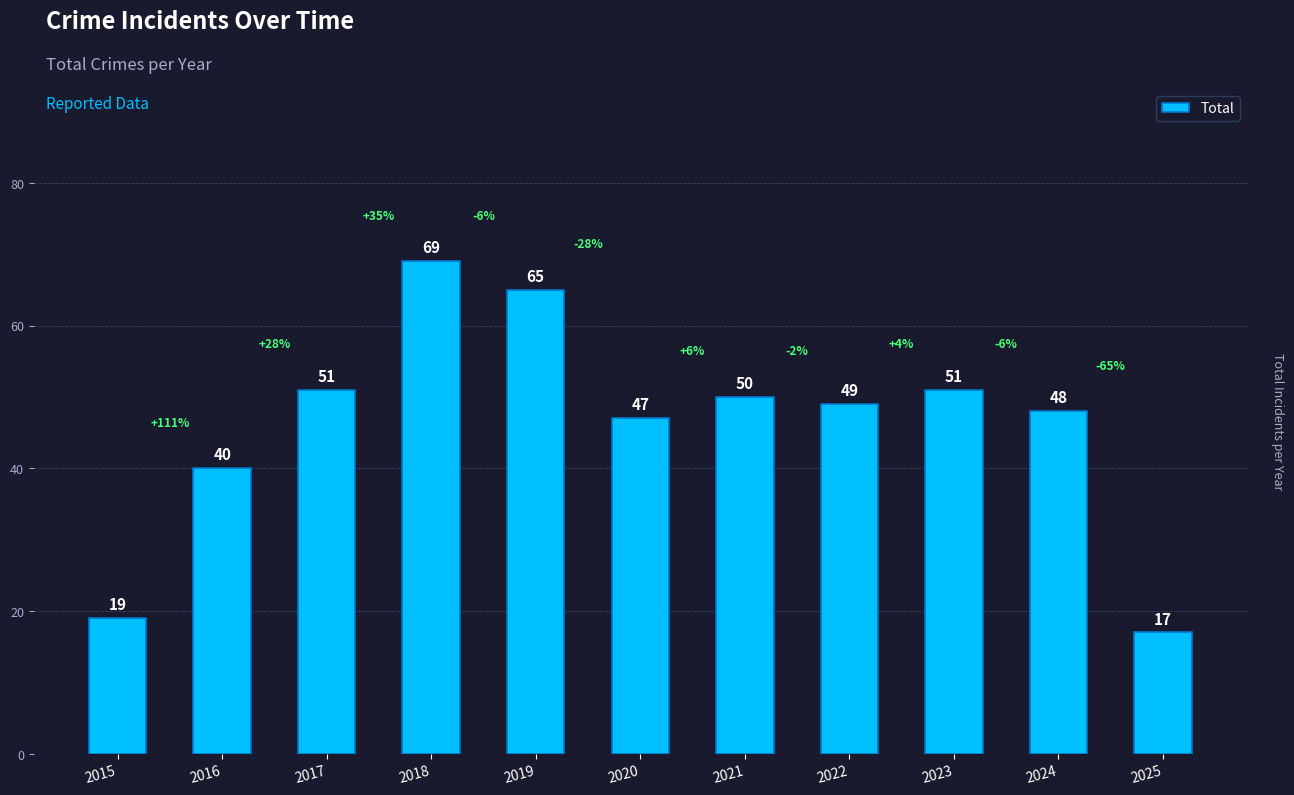

What is the value of the 5th bar from the left?

65